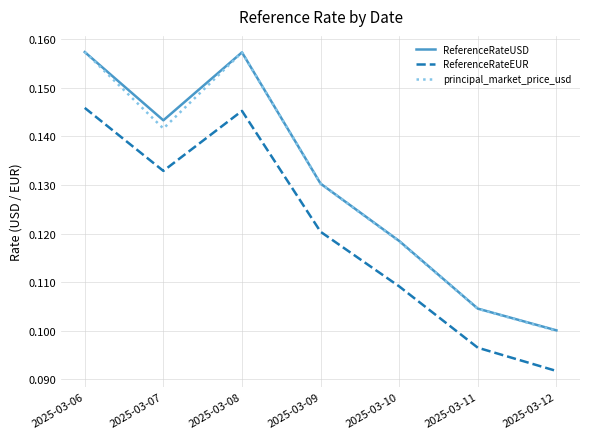

Where is ReferenceRateUSD nearest to the value 0?

2025-03-12